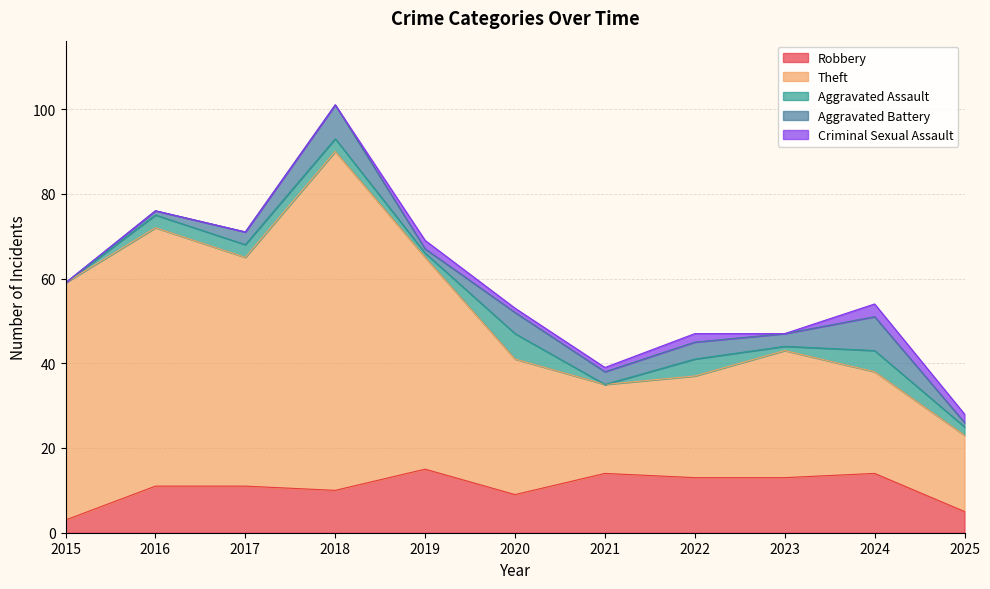

Between 2019 and 2018, which is larger?

2019